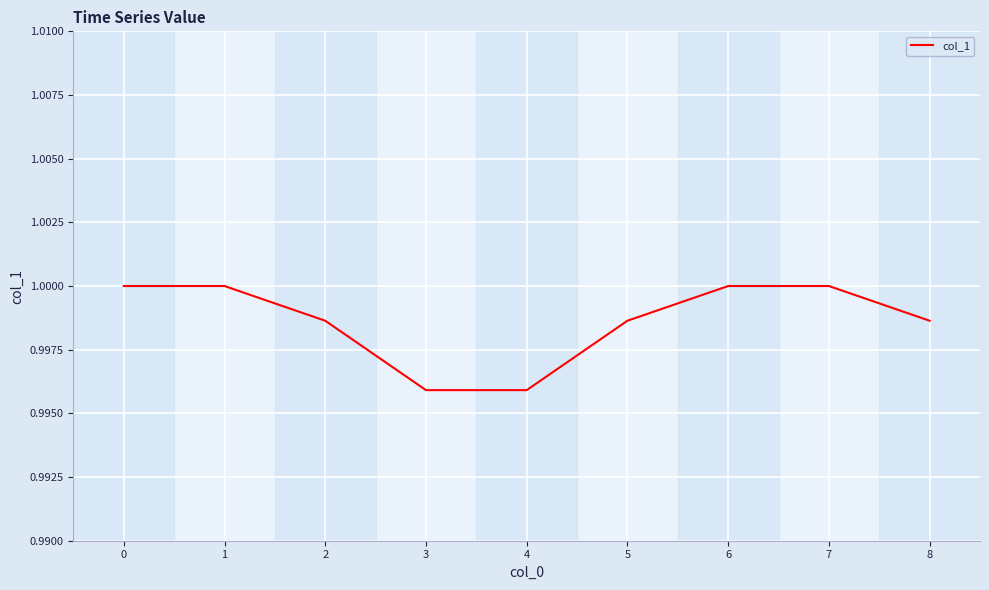

The value at 3 is 0.6. True or false?

False